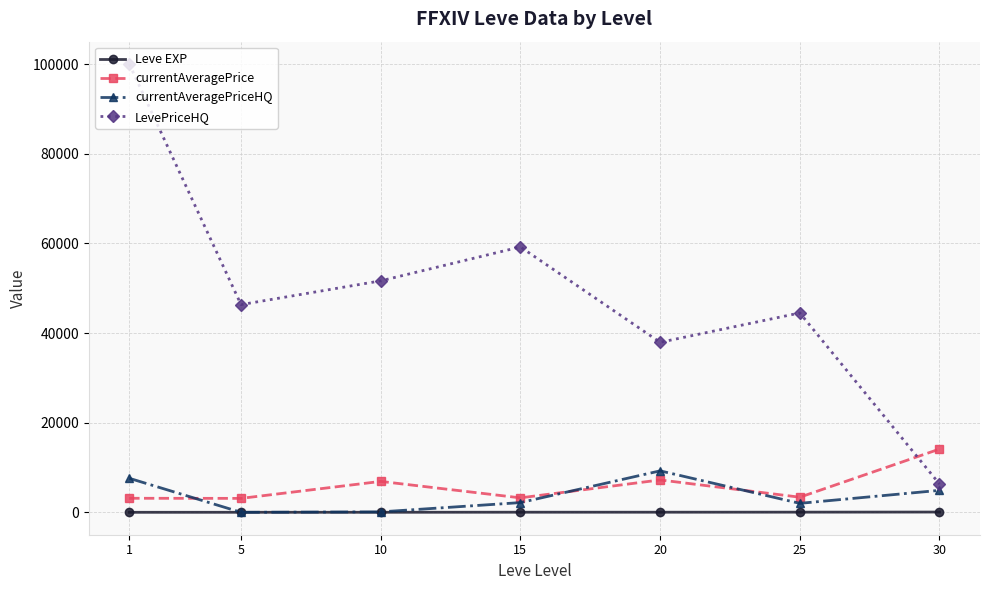

The value of LevePriceHQ at 20 is 37923.0. True or false?

True